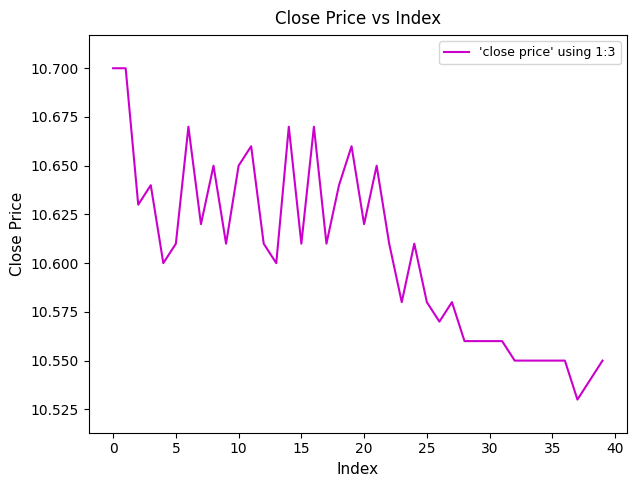

Does the chart display data point markers on the line(s)?

No